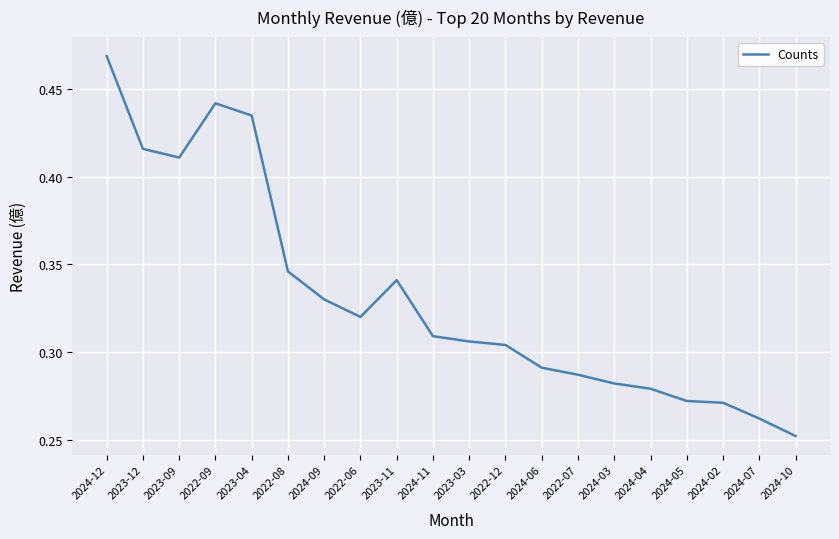

True or false: the data shows 0.4 at 2024-03.

False